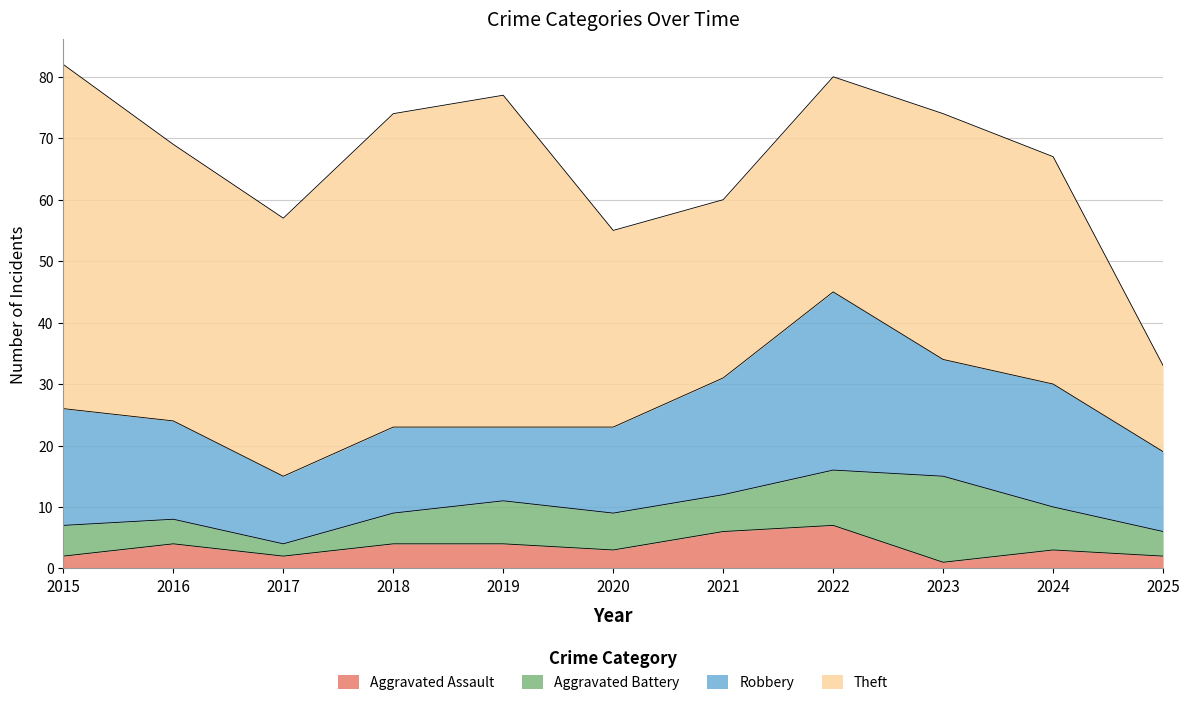

How many lines are shown in the chart?

4